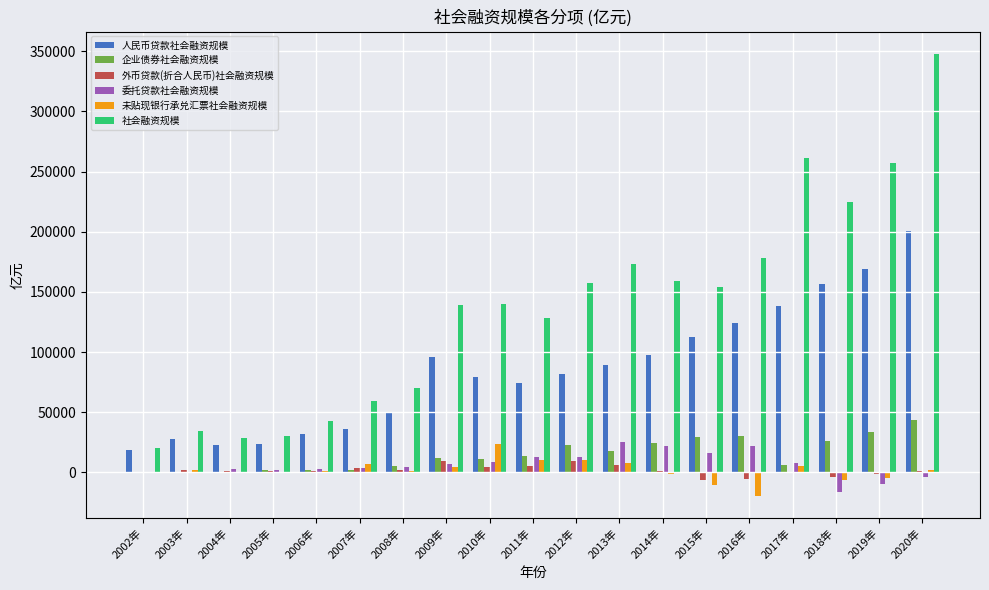

Between 2006年 and 2019年, which series saw the biggest shift?

社会融资规模